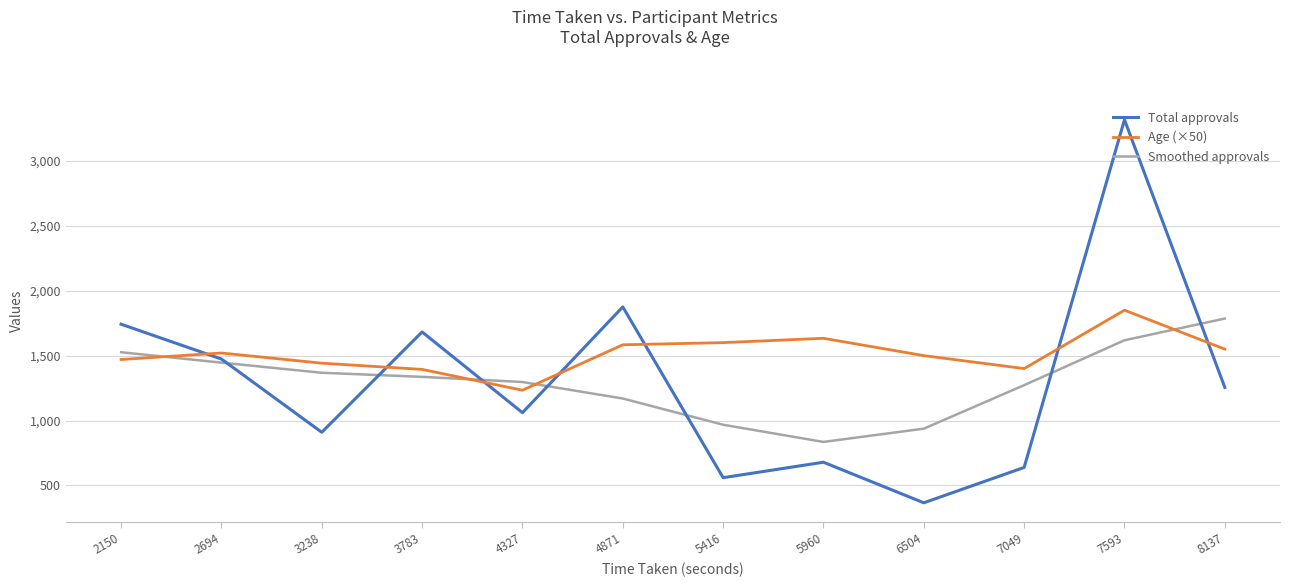

Does the chart display data point markers on the line(s)?

Yes